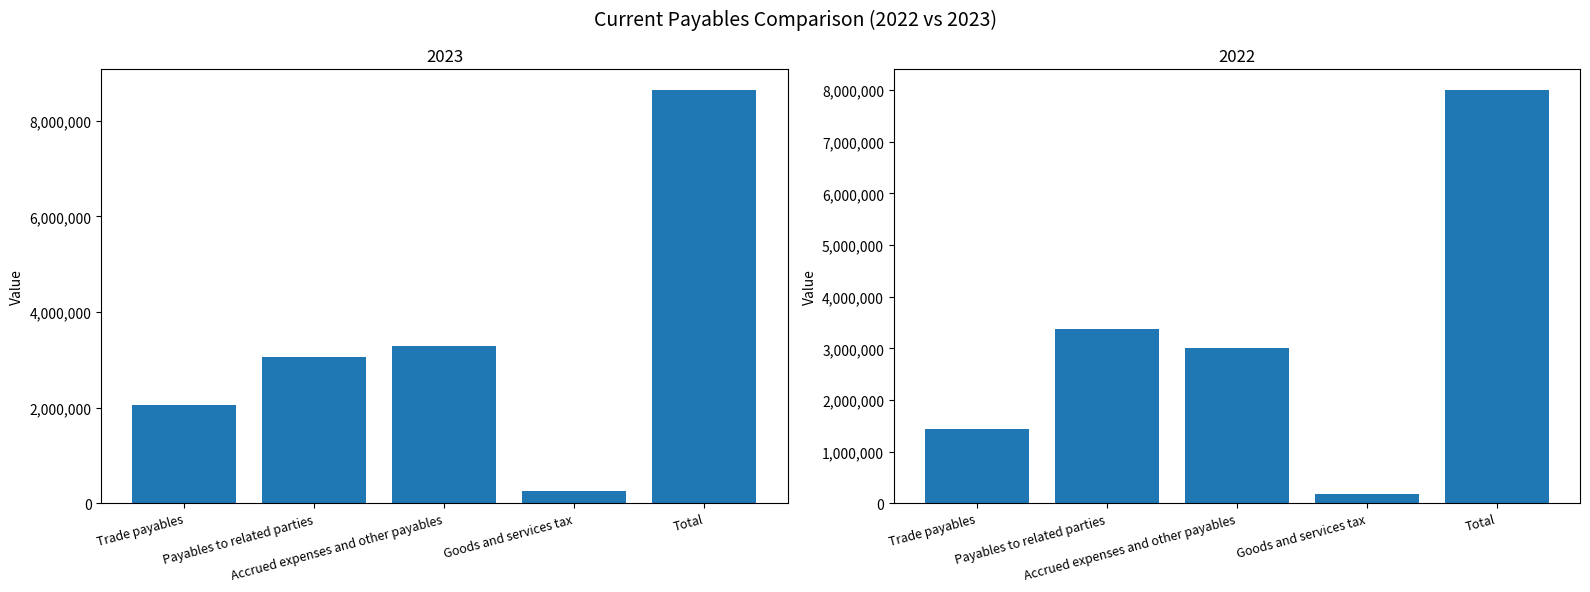

At which label does 2023 first exceed 3057397?

Accrued expenses and other payables